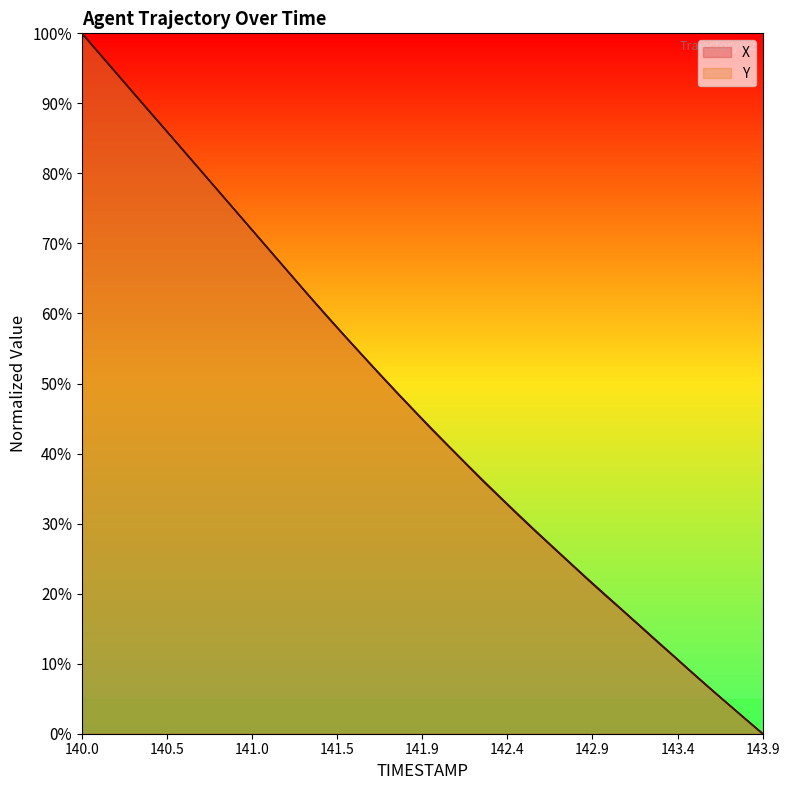

How many lines are shown in the chart?

2